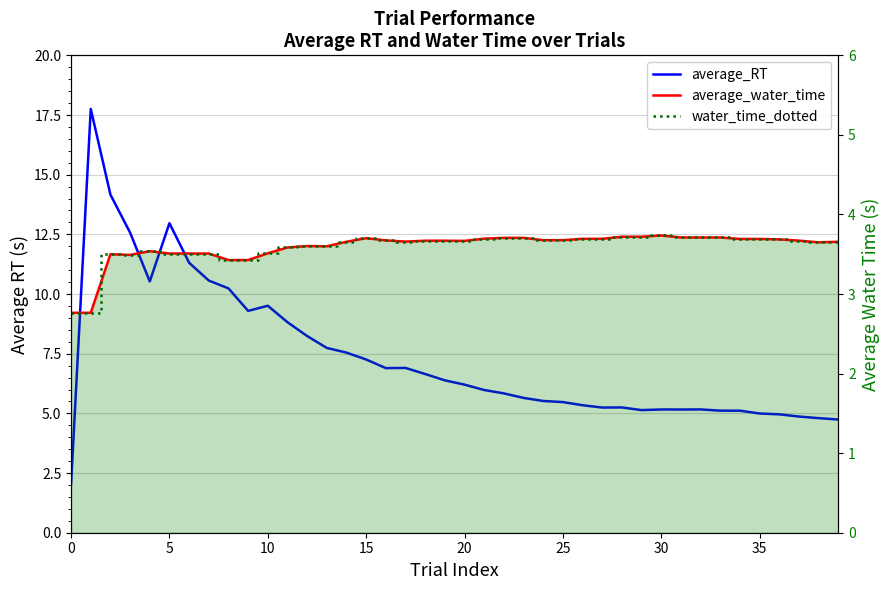

True or false: average_RT and water_time_dotted intersect in this chart.

True